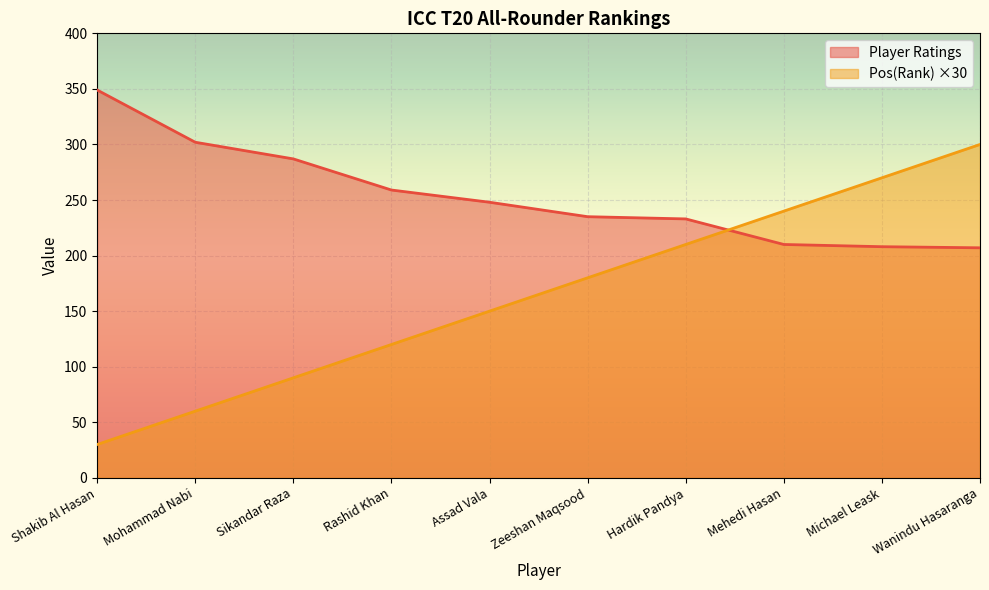

Reading right to left, what are all the values shown in this chart?

Player Ratings: 207	208	210	233	235	248	259	287	302	349
Pos(Rank): 300	270	240	210	180	150	120	90	60	30